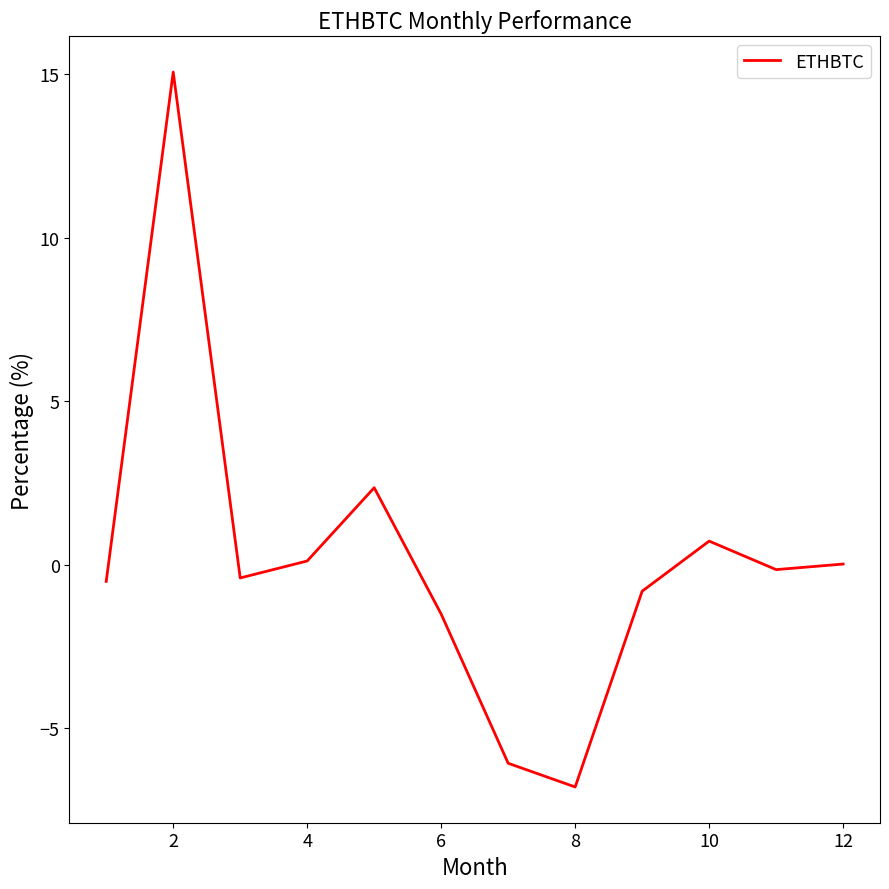

How many interior local peaks (higher than both neighbors) does the data have?

3